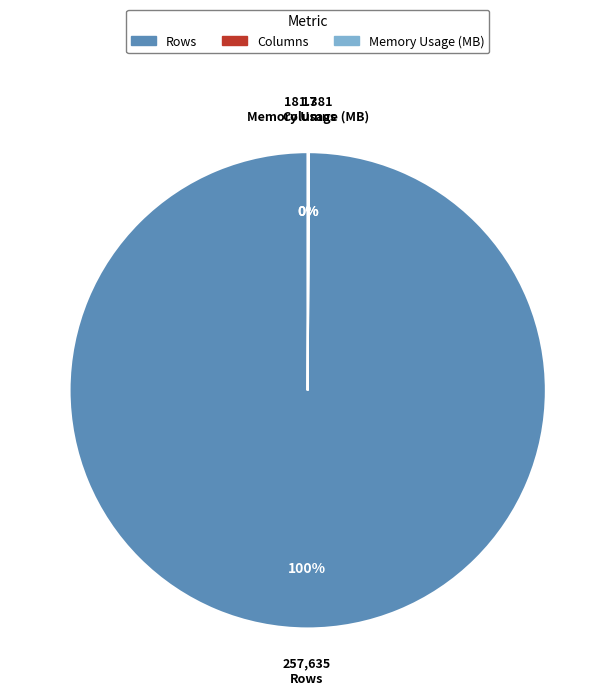

True or false: Rows accounts for 100% of the total.

True